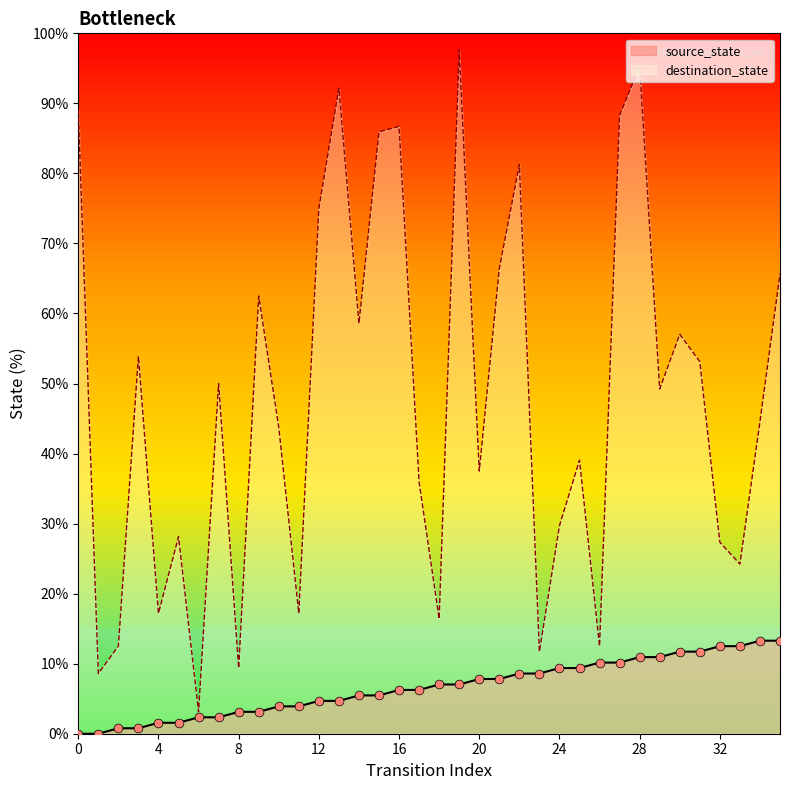

At which category is the sum across all series the highest?

28